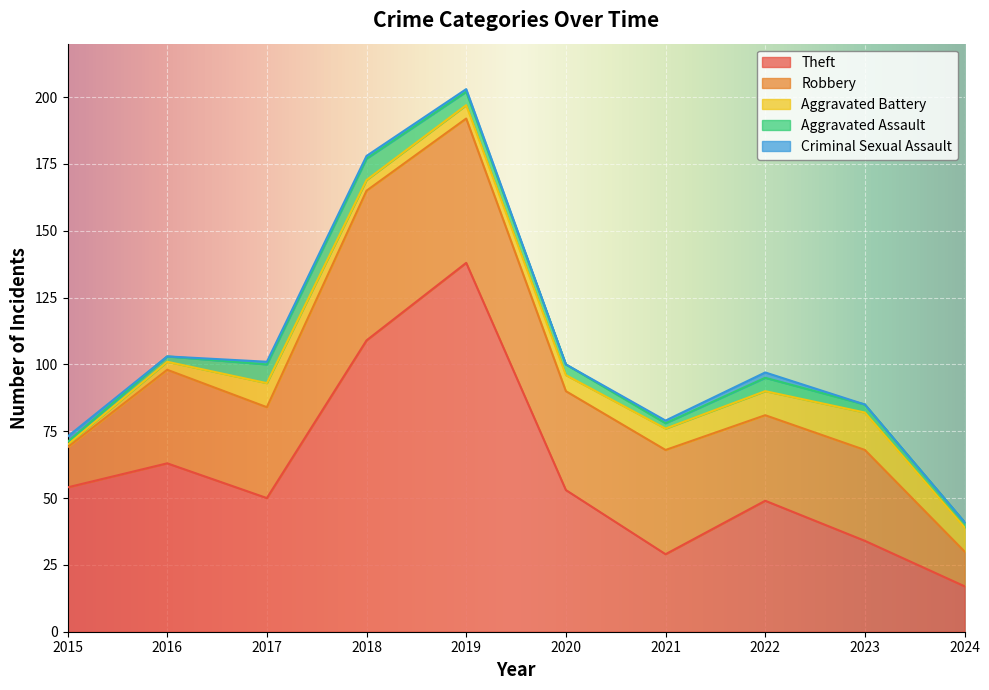

At how many categories does at least one series exceed 38?

8